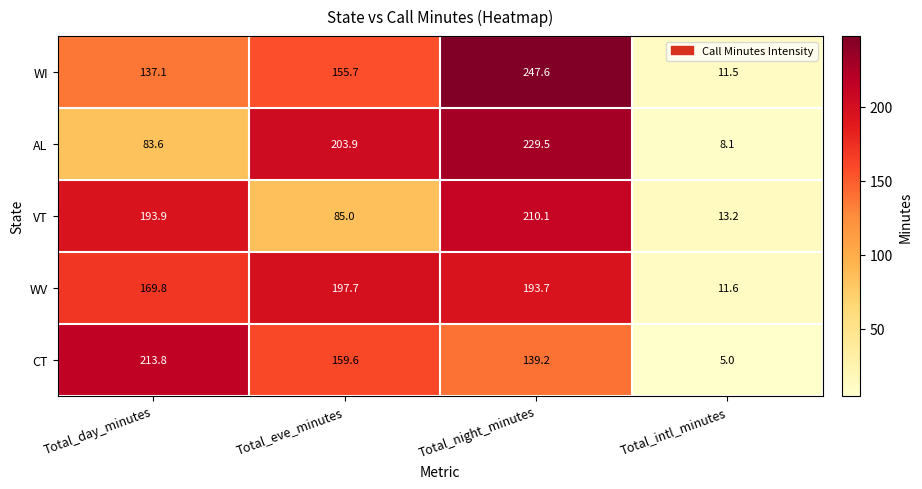

The value of WI at Total_eve_minutes is 38.5. True or false?

False